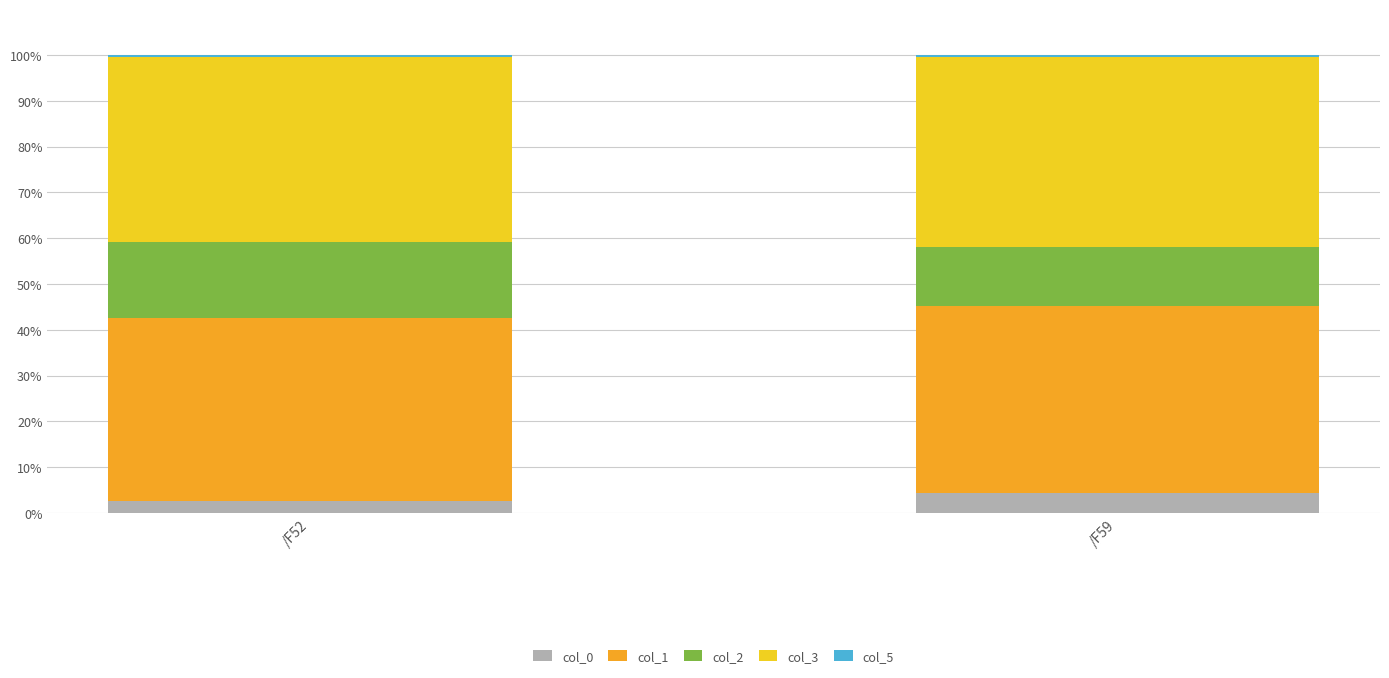

What is the average value of the col_0 series?

3.5